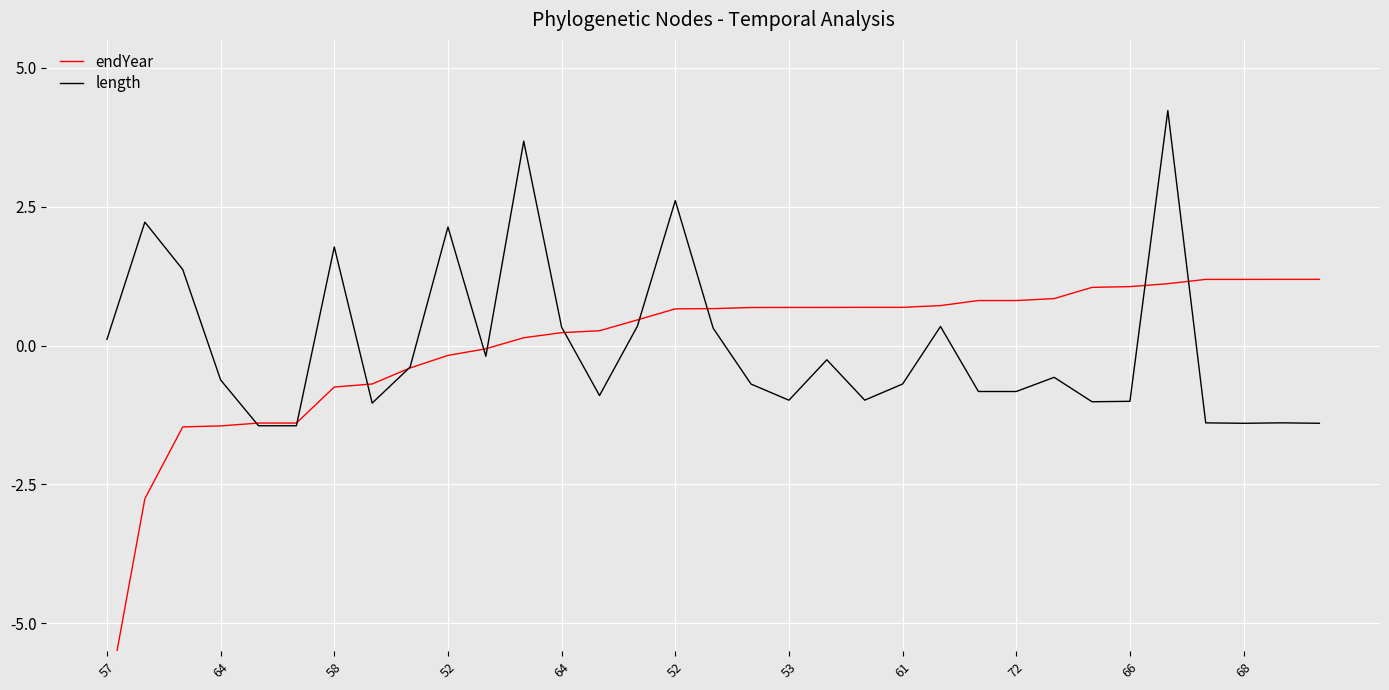

At which label does length reach its minimum?

64